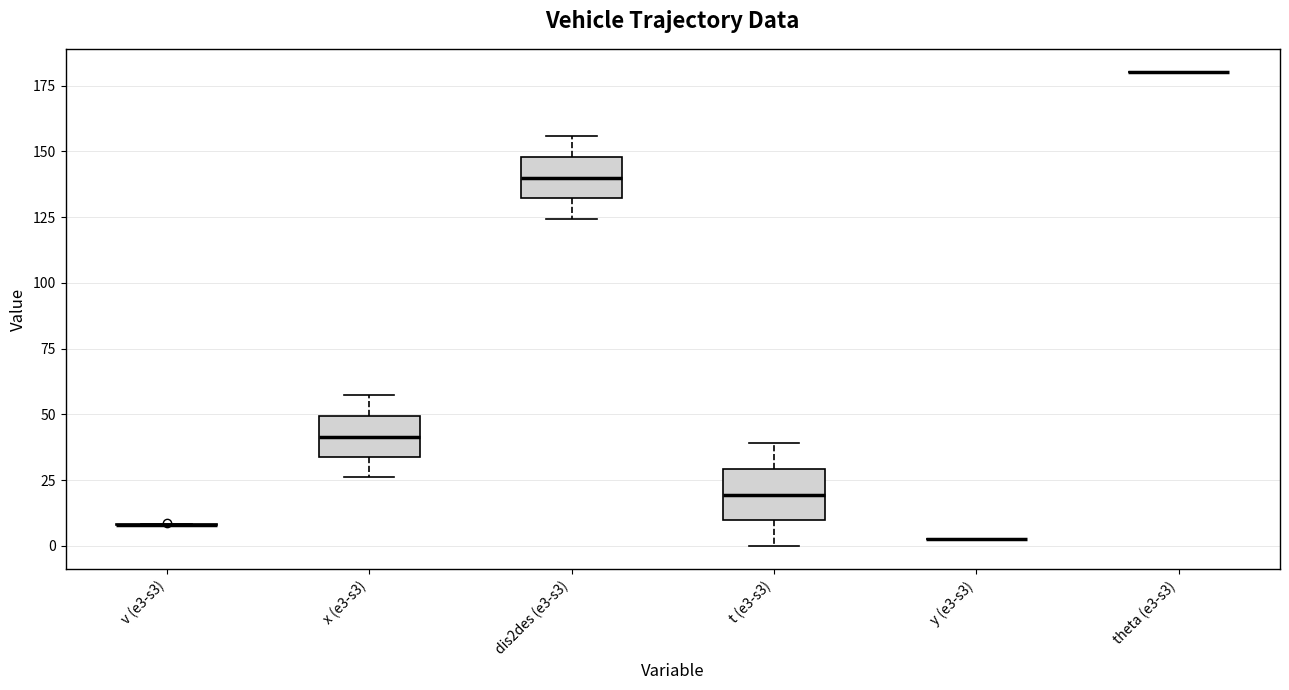

Reading left to right, read every box against the y-axis: the position of its median line, the range the box covers, and the ends of its whiskers. The values are not printed on the chart, so give them approximately, as read against the axis.

v (e3-s3): box collapsed to a line at 10, whiskers 10 to 10
x (e3-s3): median 40, box 35 to 50, whiskers 25 to 55
dis2des (e3-s3): median 140, box 130 to 150, whiskers 125 to 155
t (e3-s3): median 20, box 10 to 30, whiskers 0 to 40
y (e3-s3): box collapsed to a line at 5, whiskers 5 to 5
theta (e3-s3): box collapsed to a line at 180, whiskers 180 to 180